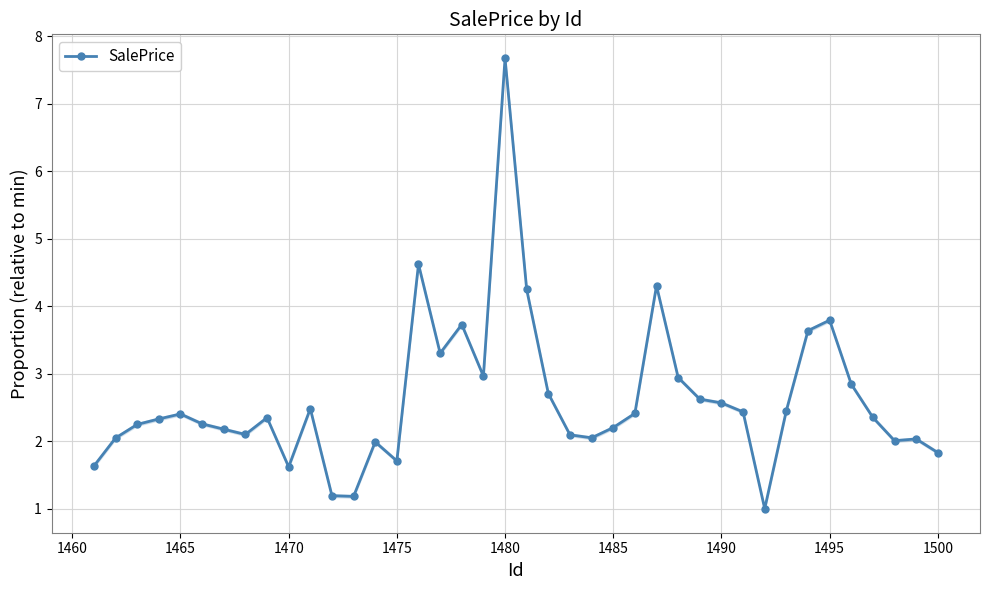

Does the chart have visible grid lines?

Yes